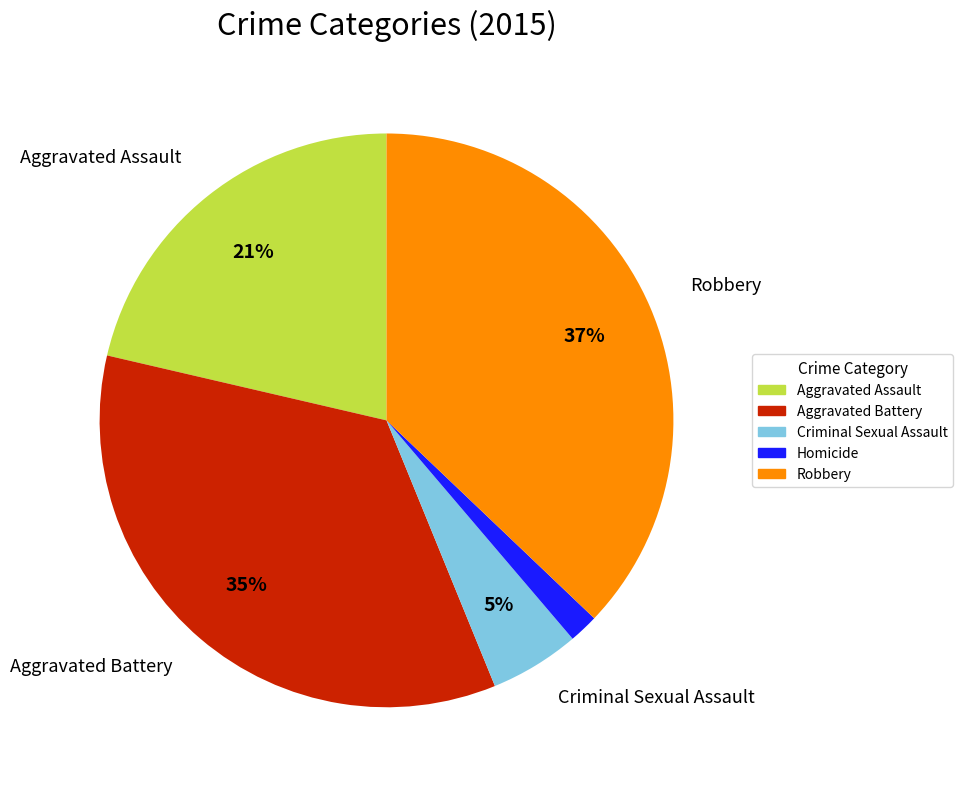

Which category has the biggest portion of the pie?

Robbery